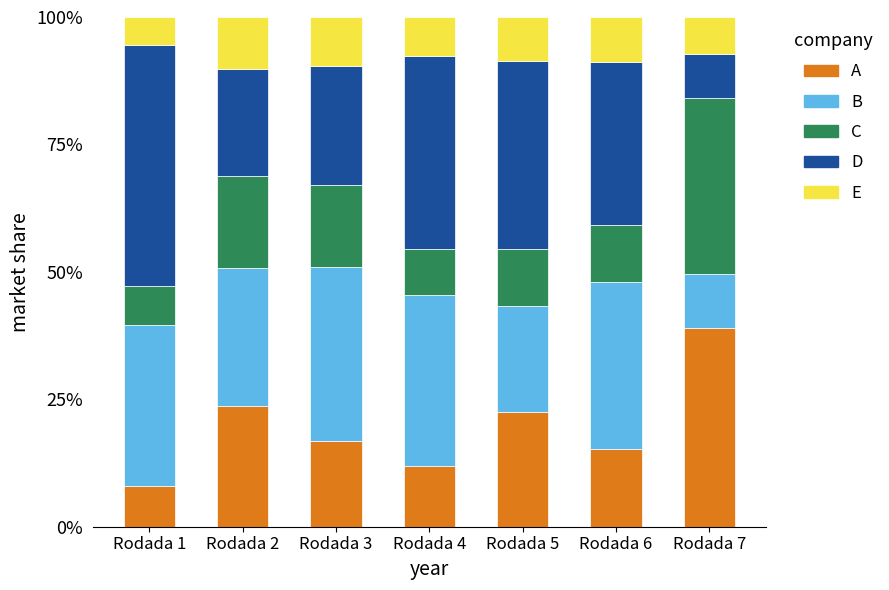

At how many categories does at least one series exceed 26?

7